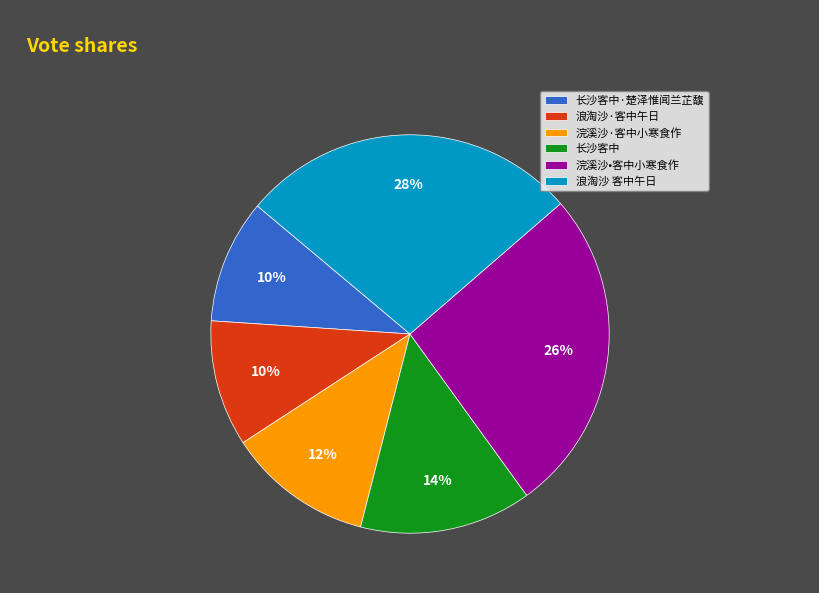

What percentage is the 长沙客中·楚泽惟闻兰芷馥 slice, to the nearest percent?

10%